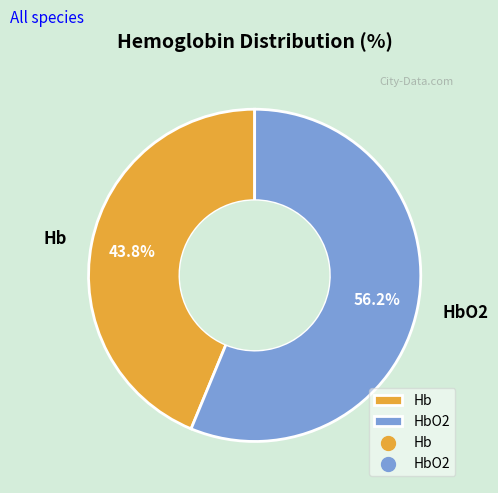

The HbO2 slice represents 65% of the pie. True or false?

False